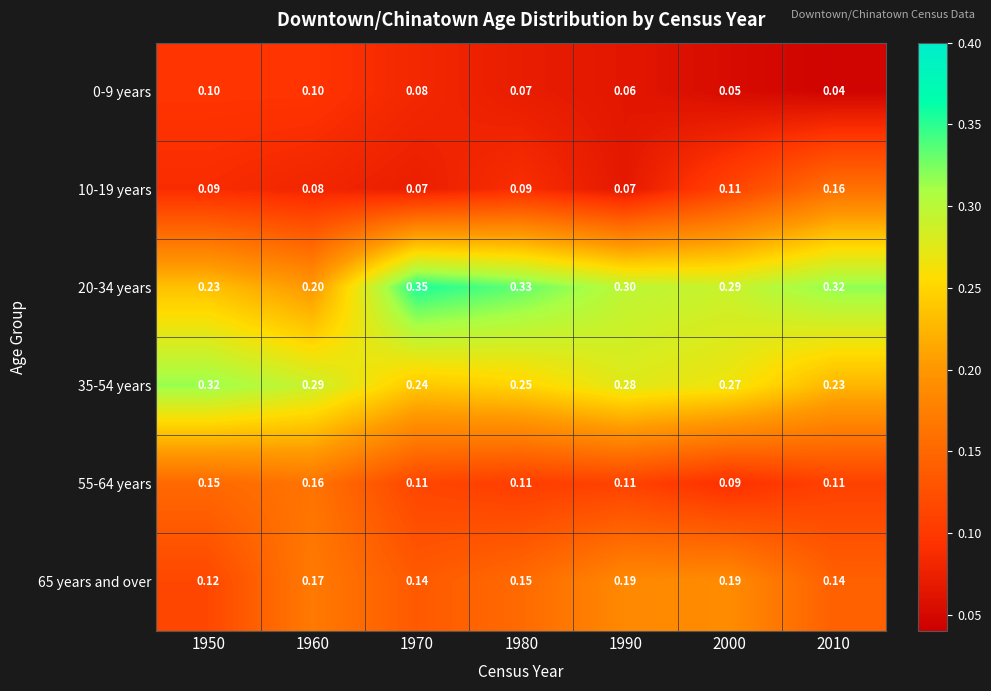

Is the value of 10-19 years at 1970 greater than the value of 35-54 years at 1990?

No